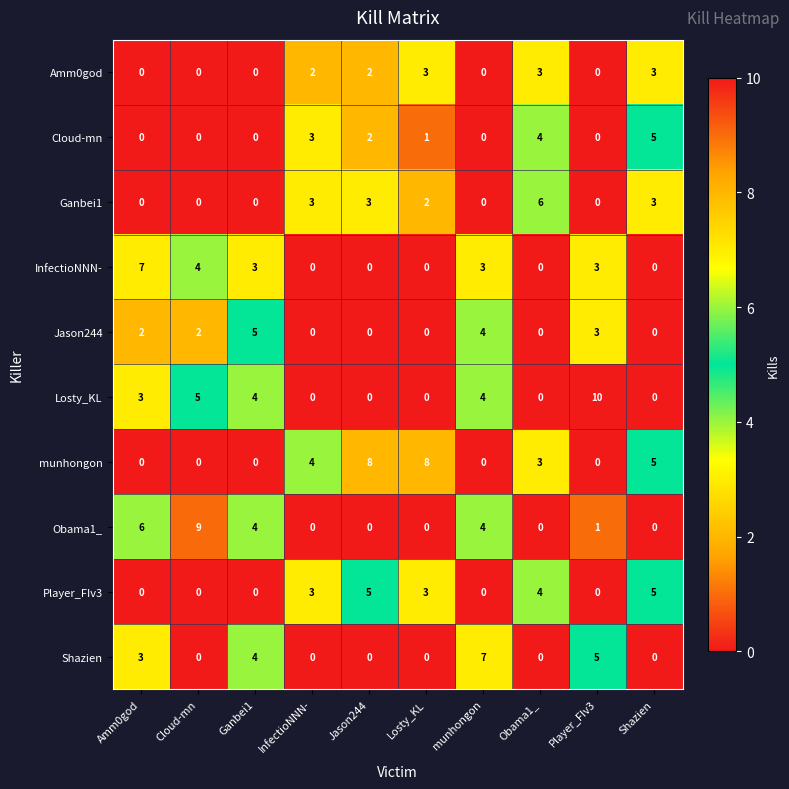

What is the difference between the maximum and minimum values in the Obama1_ series?

9